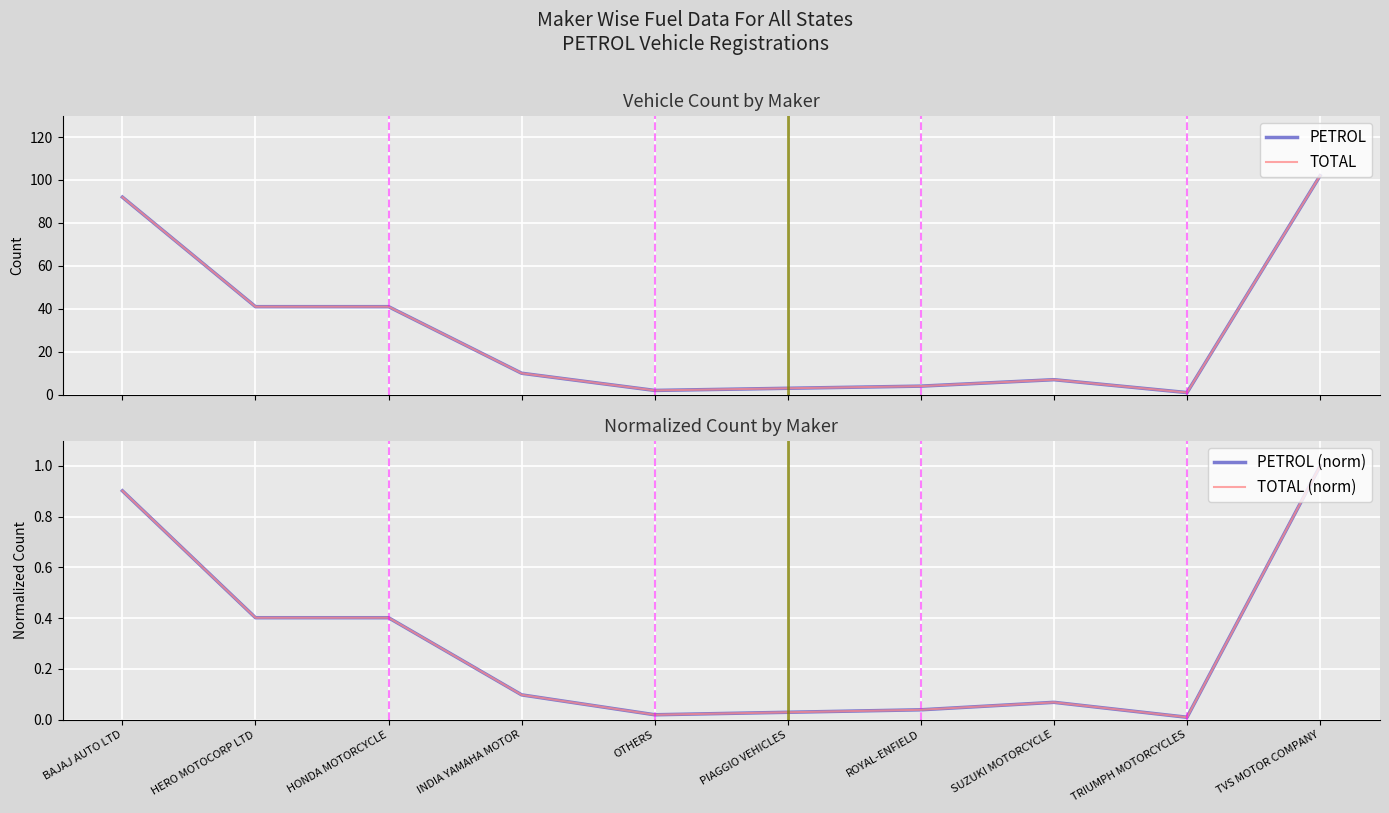

At which label does PETROL first exceed 10?

BAJAJ AUTO LTD